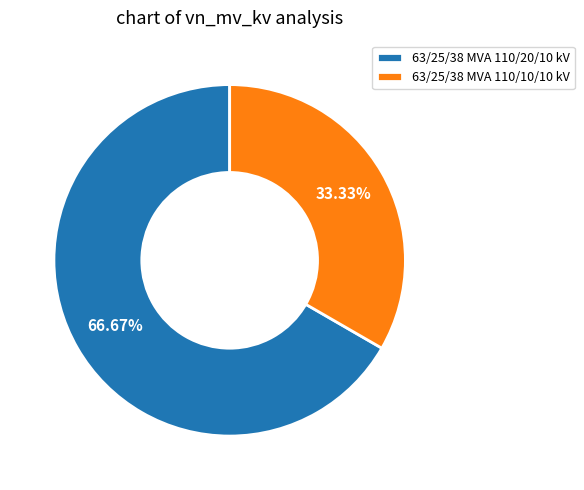

How many slices are in this pie chart?

2